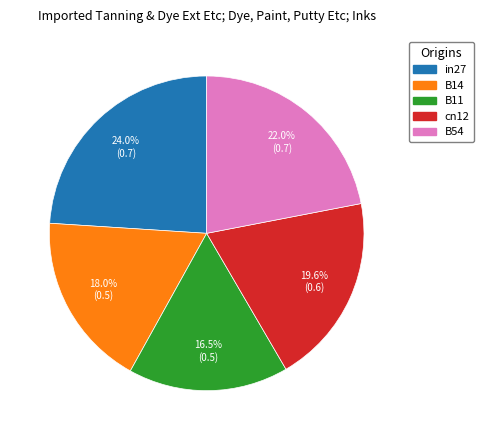

How many segments does this pie chart have?

5